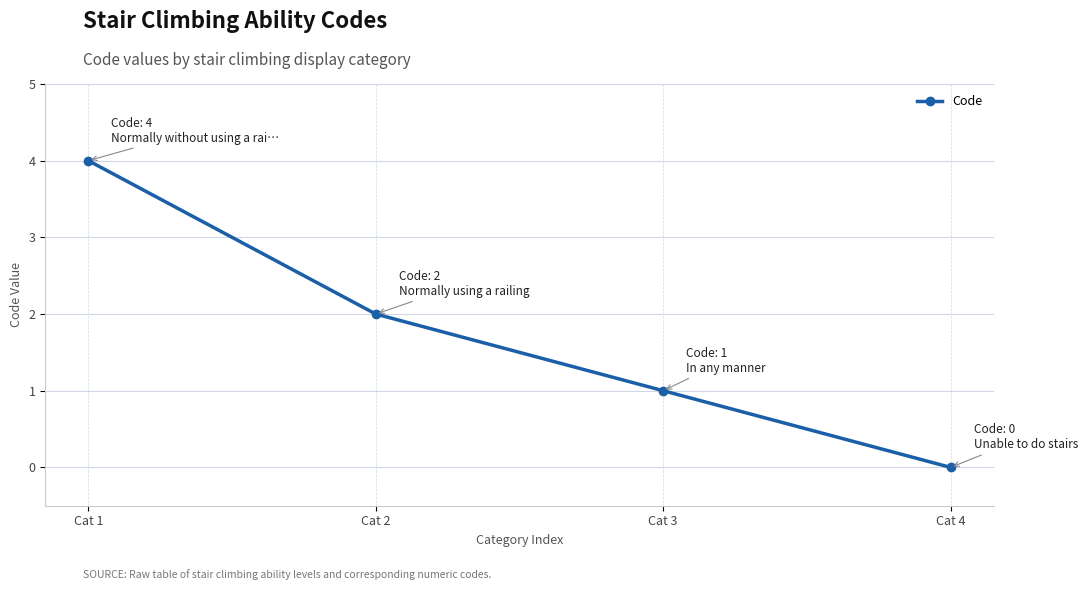

Rank the categories by value from highest to lowest.

Cat 1, Cat 2, Cat 3, Cat 4